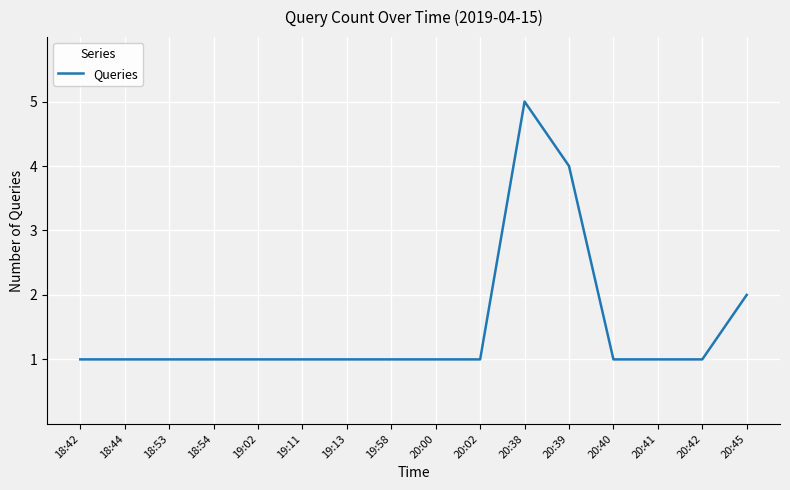

Does the chart have visible grid lines?

Yes